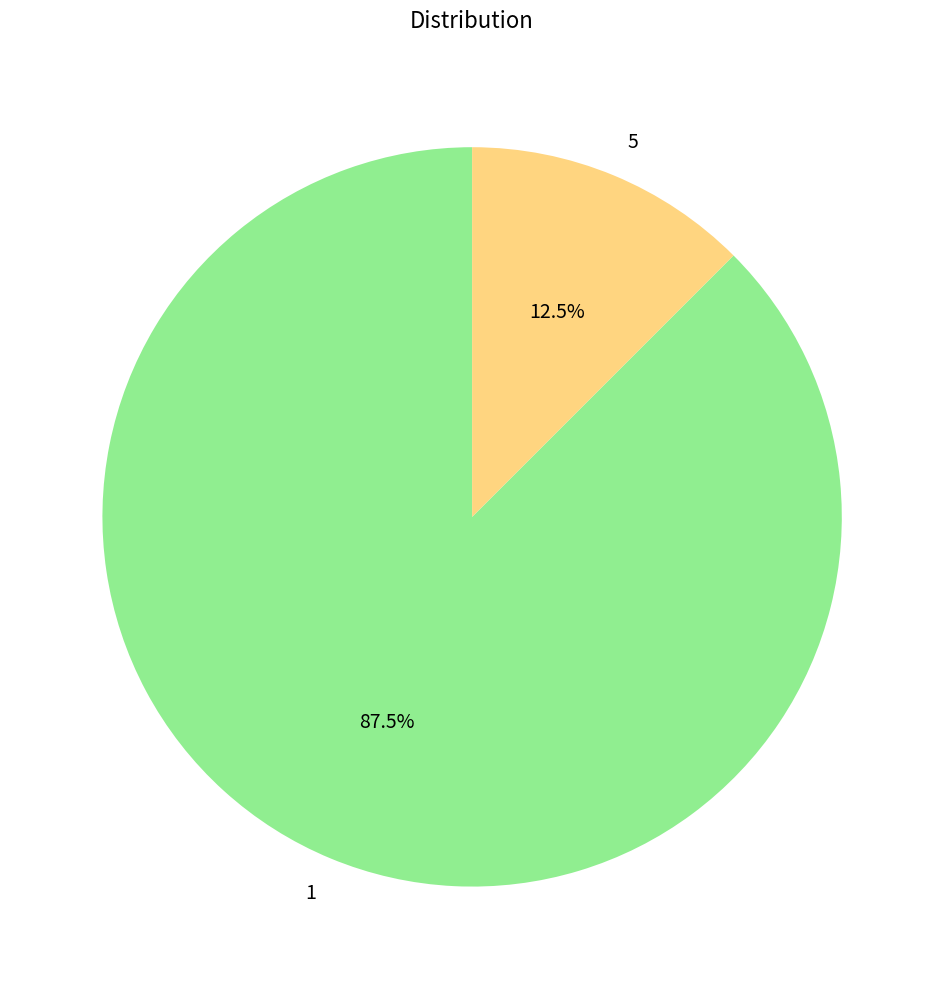

Rank the categories by value from highest to lowest.

1, 5